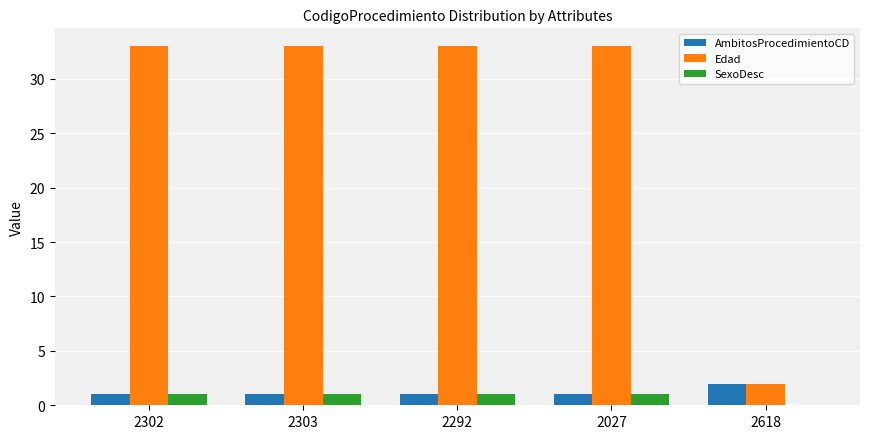

How many series are shown in this chart?

3